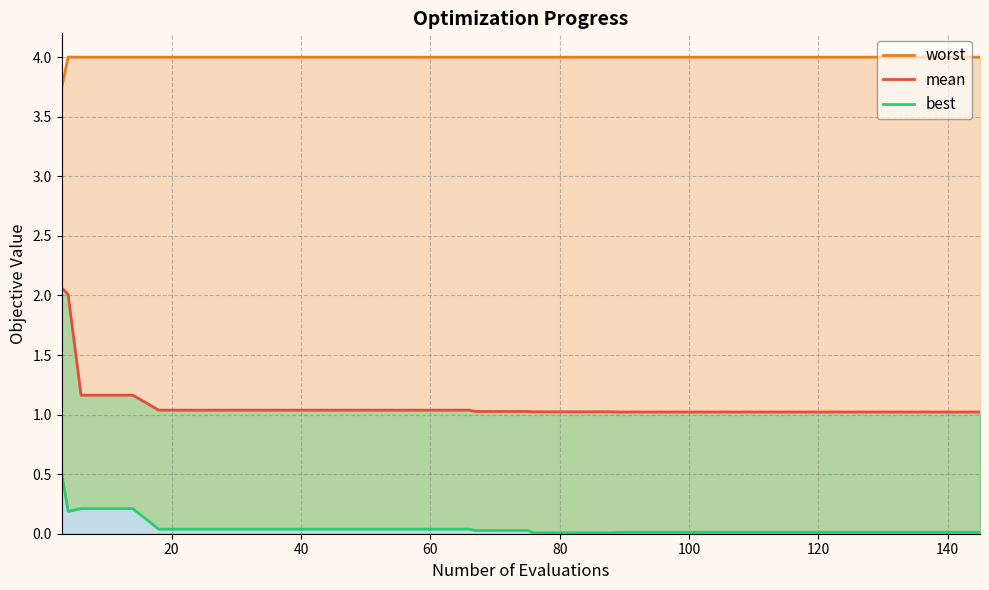

Does the chart have visible grid lines?

Yes